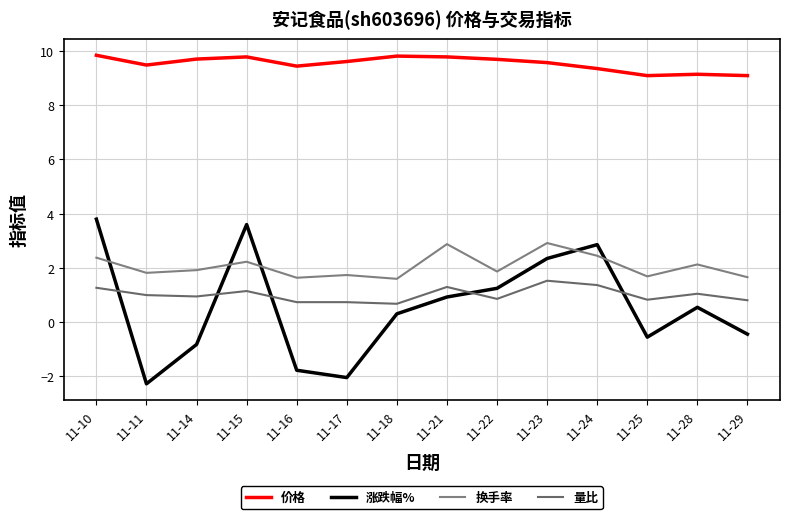

Is the value of 量比 at 11-16 greater than the value of 换手率 at 11-14?

No